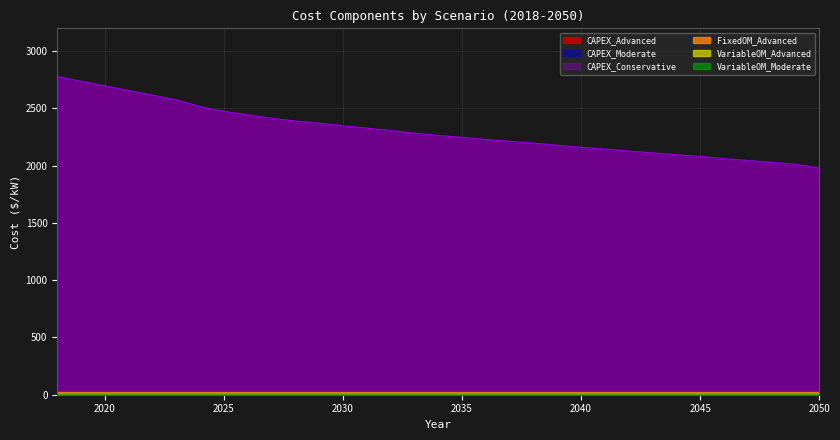

Does the chart have visible grid lines?

Yes